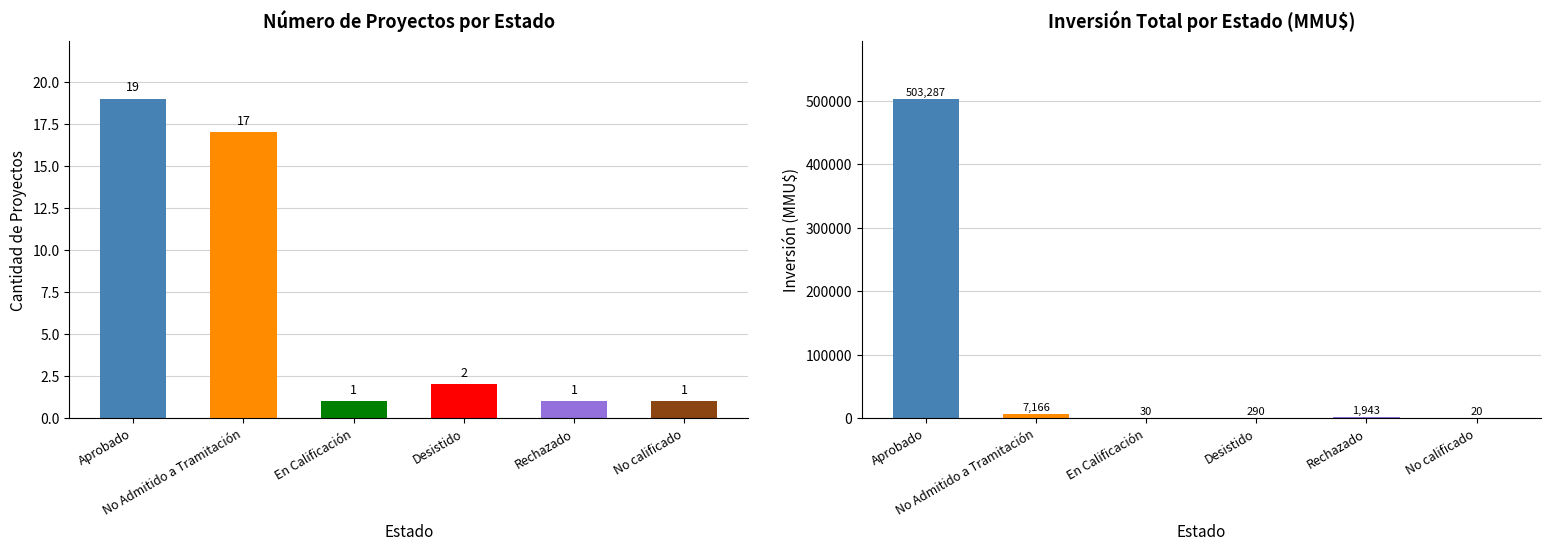

Is the value of Inversión(MMU$) at No Admitido a Tramitación greater than the value of Count at Rechazado?

Yes